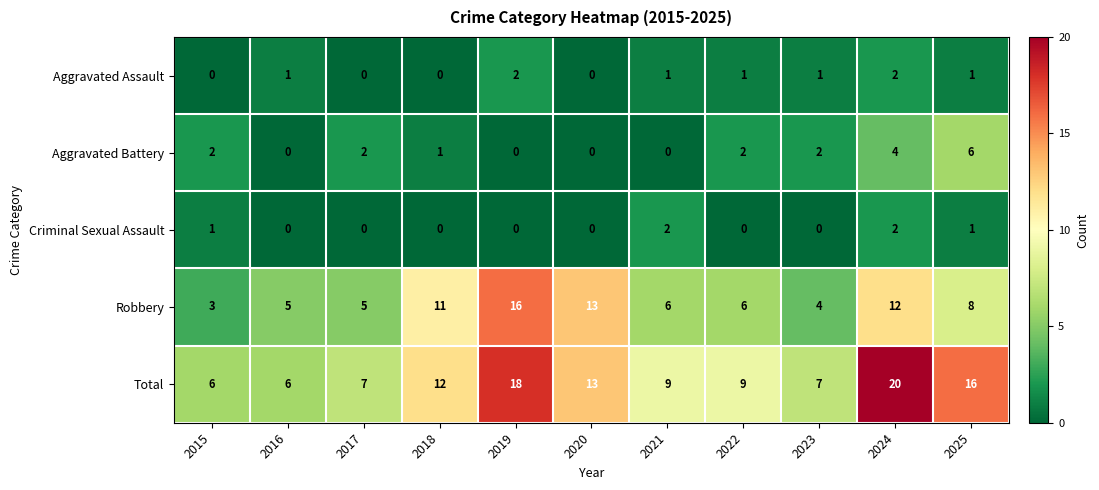

Is it true that Total equals 12 at 2018?

True